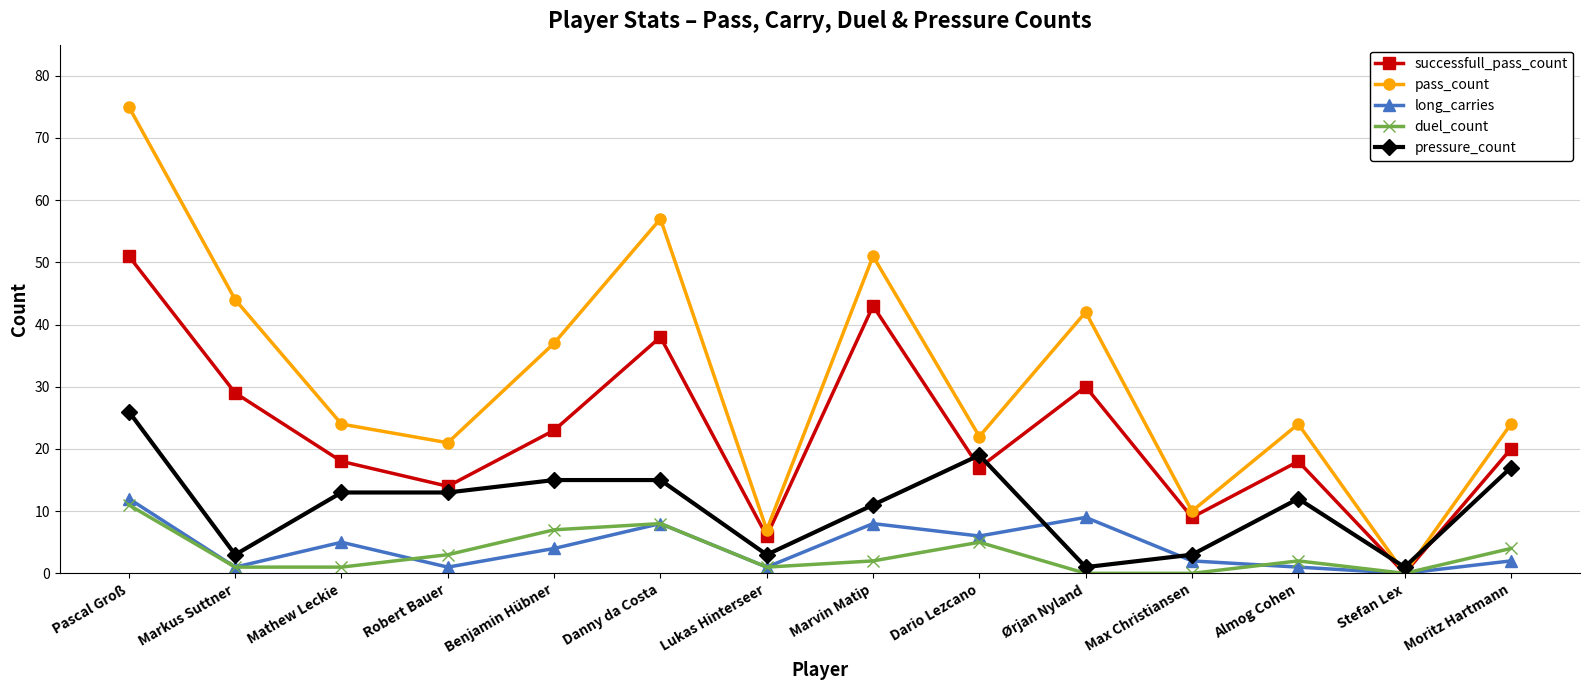

What is the difference between the maximum and minimum values in the pass_count series?

75